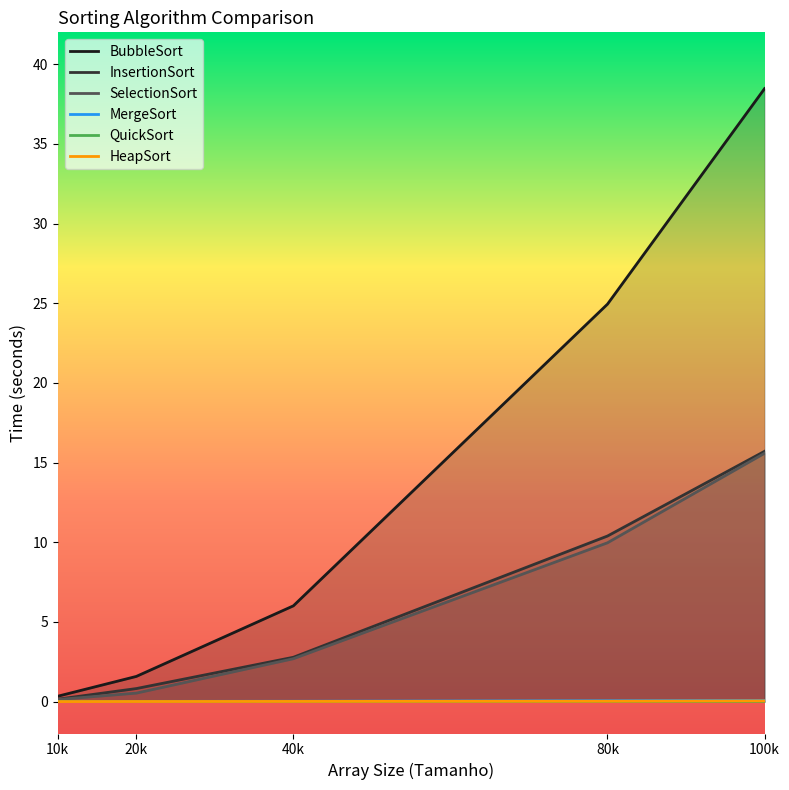

True or false: SelectionSort has a value of 10.0 at 80k.

True